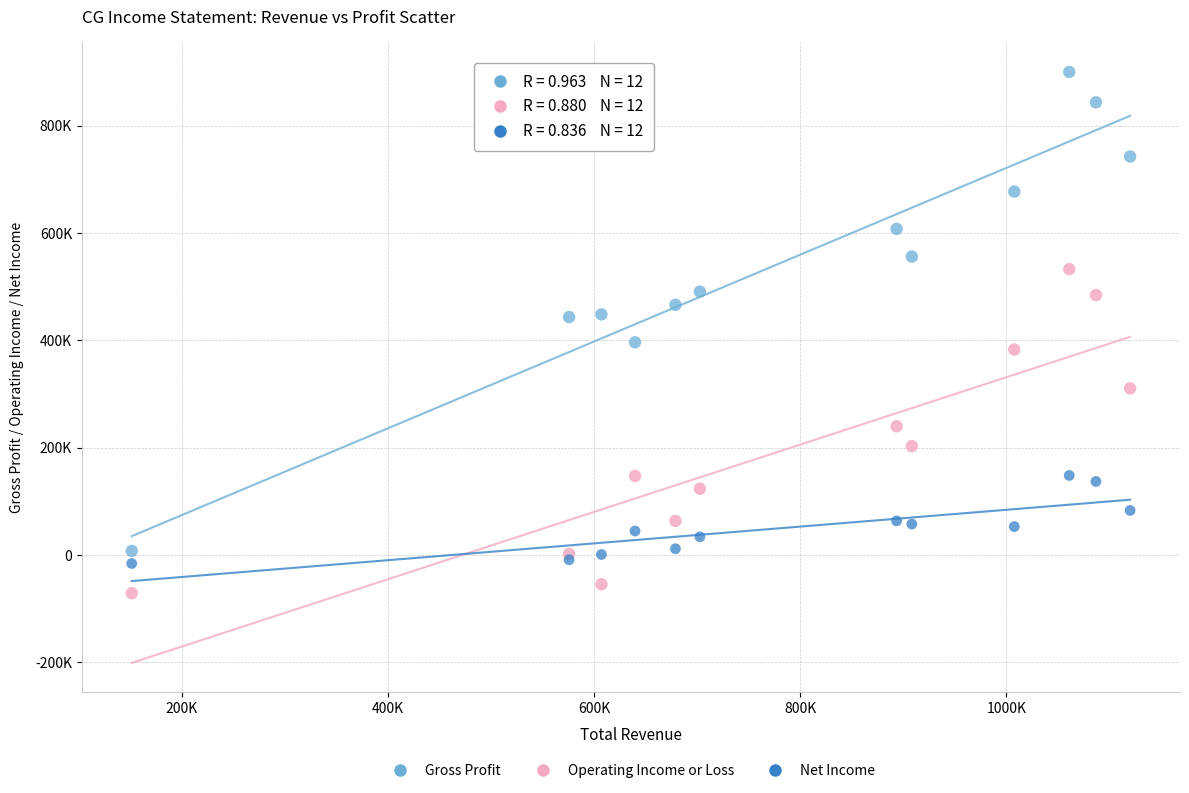

Which series has the widest spread of Y values?

Gross Profit